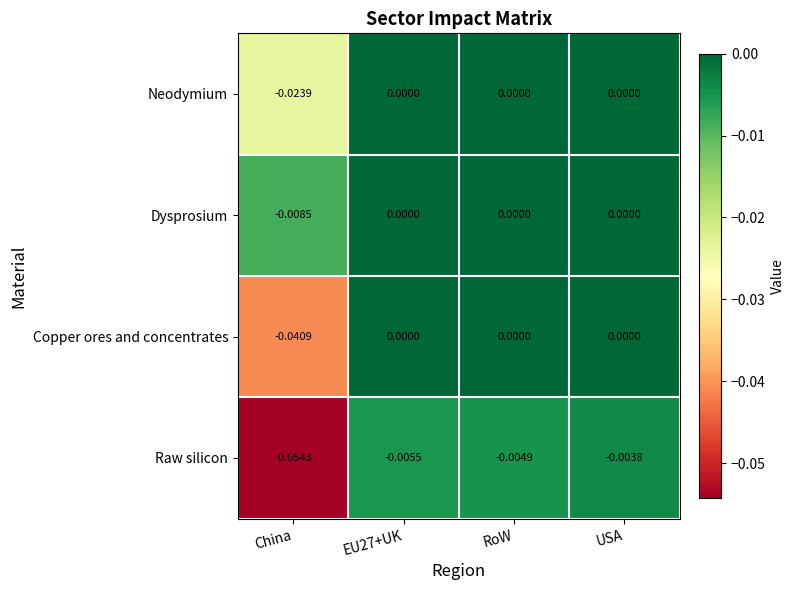

Which category has the lowest value across all series?

China